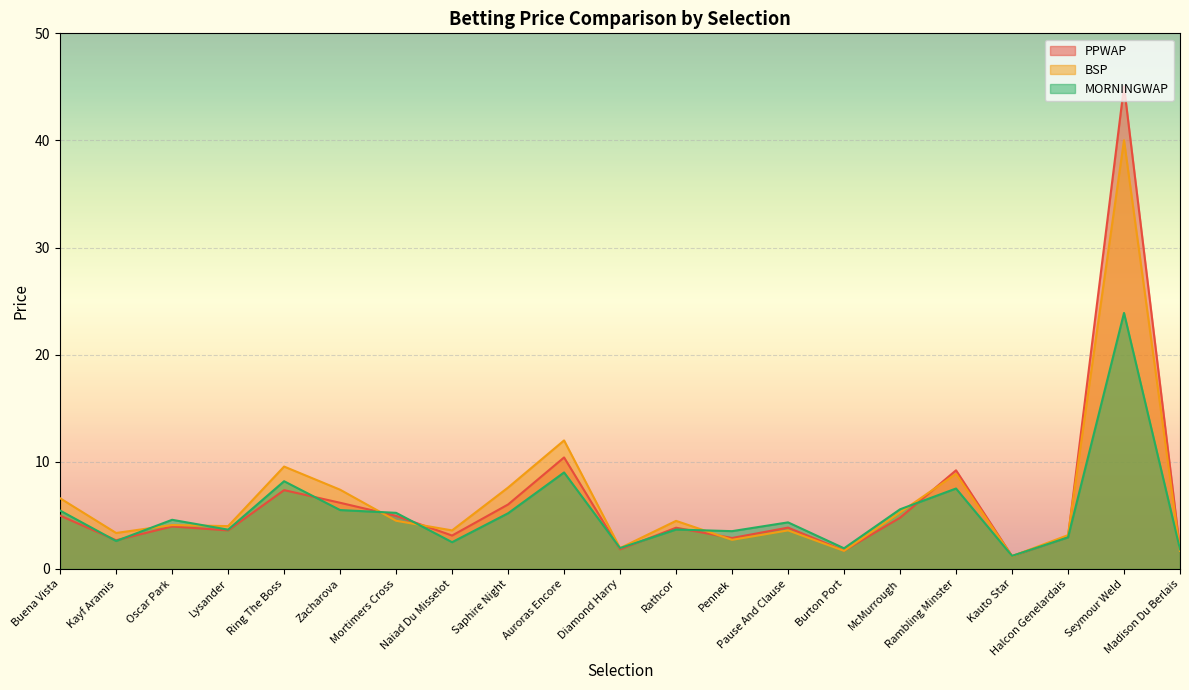

What is the sum of all BSP values?

137.4